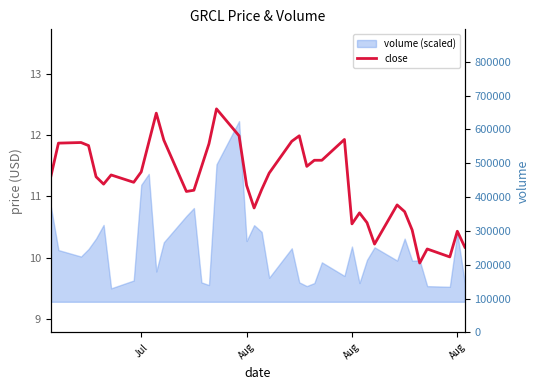

Reading left to right, extract all data points from this chart.

11.3	11.9	11.9	11.8	11.3	11.2	11.3	11.2	11.4	11.9	12.4	11.9	11.1	11.1	11.5	11.9	12.4	12.0	11.2	10.8	11.1	11.4	11.9	12.0	11.5	11.6	11.6	11.9	10.6	10.7	10.6	10.2	10.9	10.8	10.4	9.9	10.1	10.0	10.4	10.2